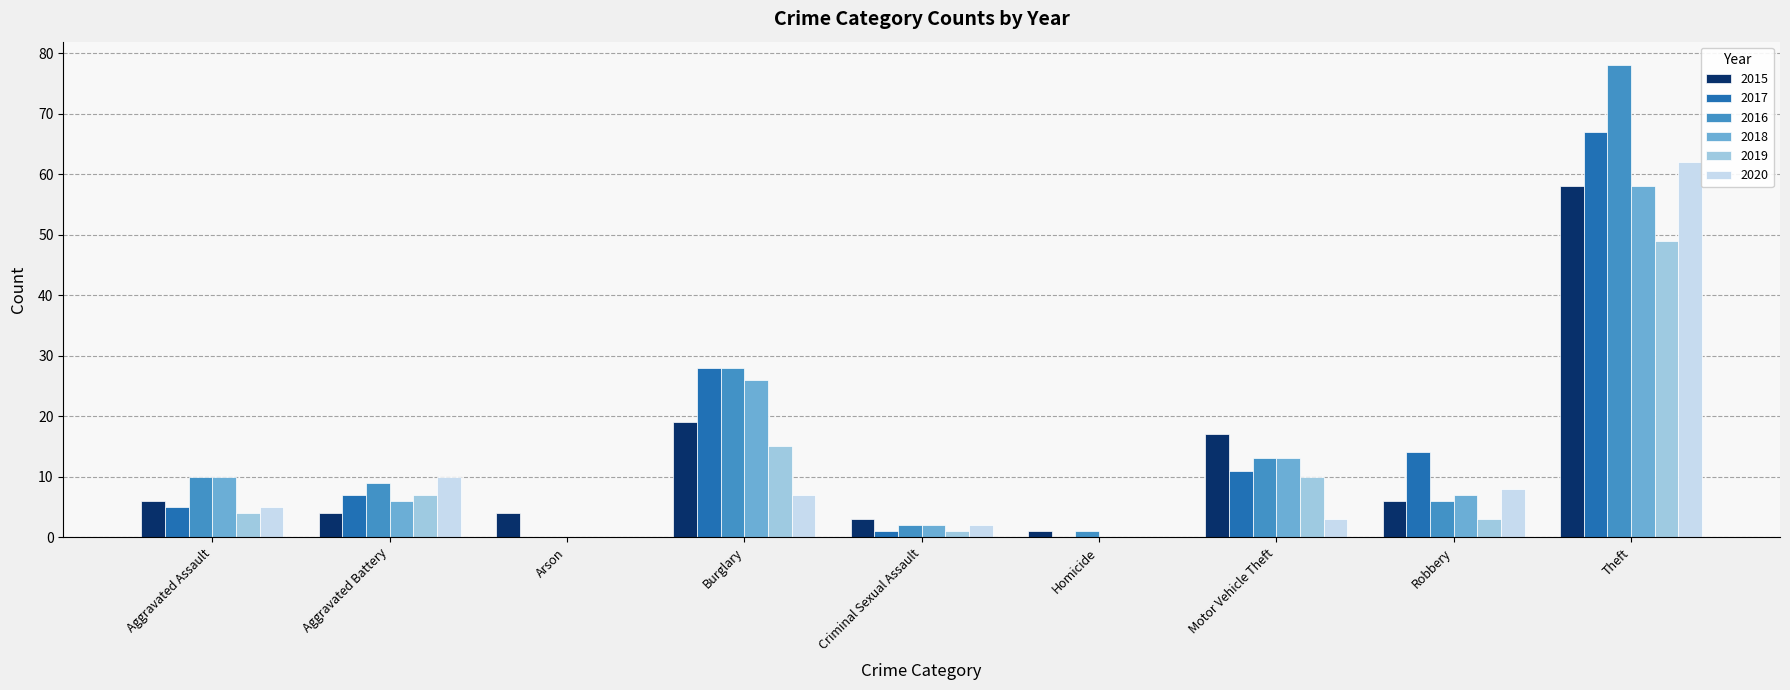

What is the sum of all 2020 values?

97